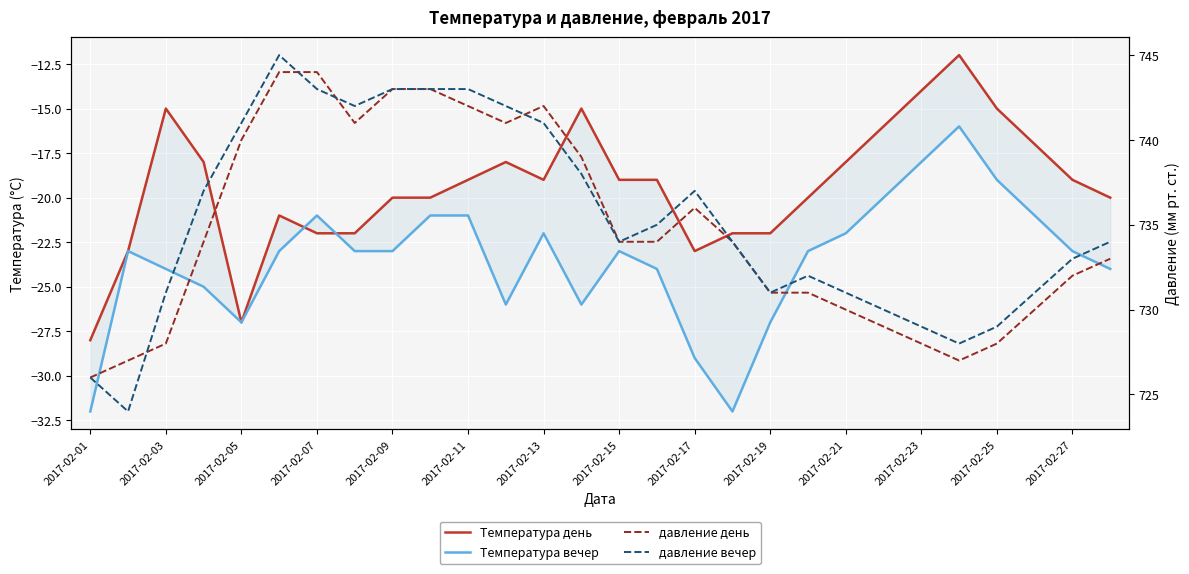

The давление день series shows 157 at 2017-02-13. True or false?

False